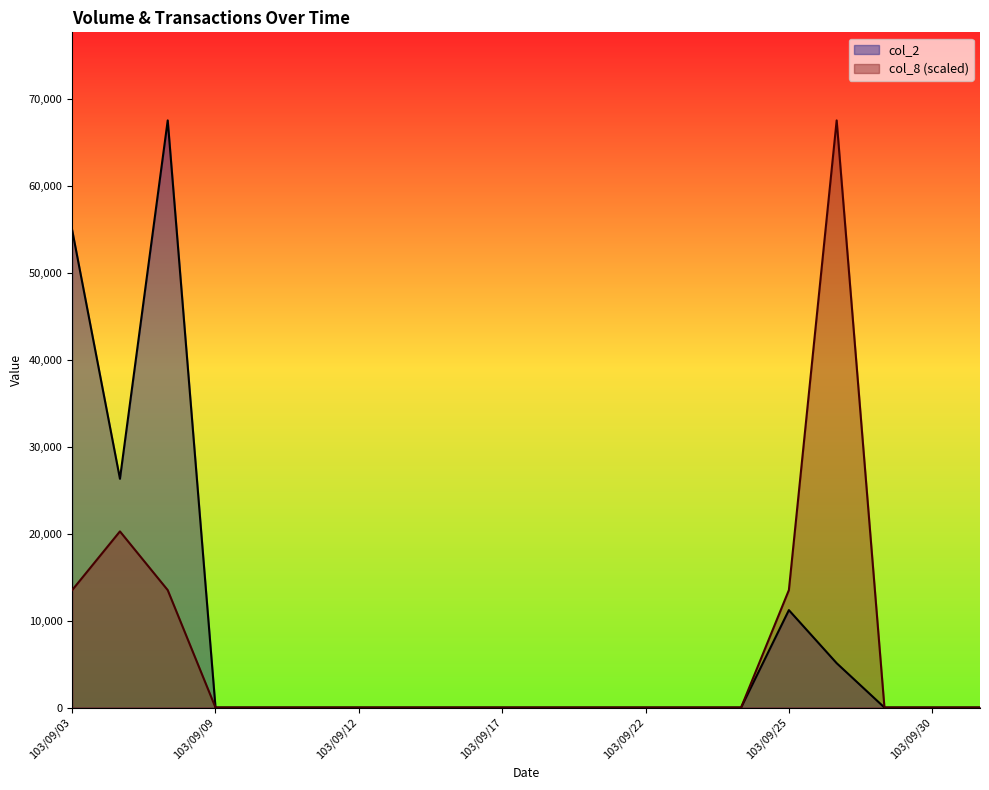

Count the number of categories in the chart.

20